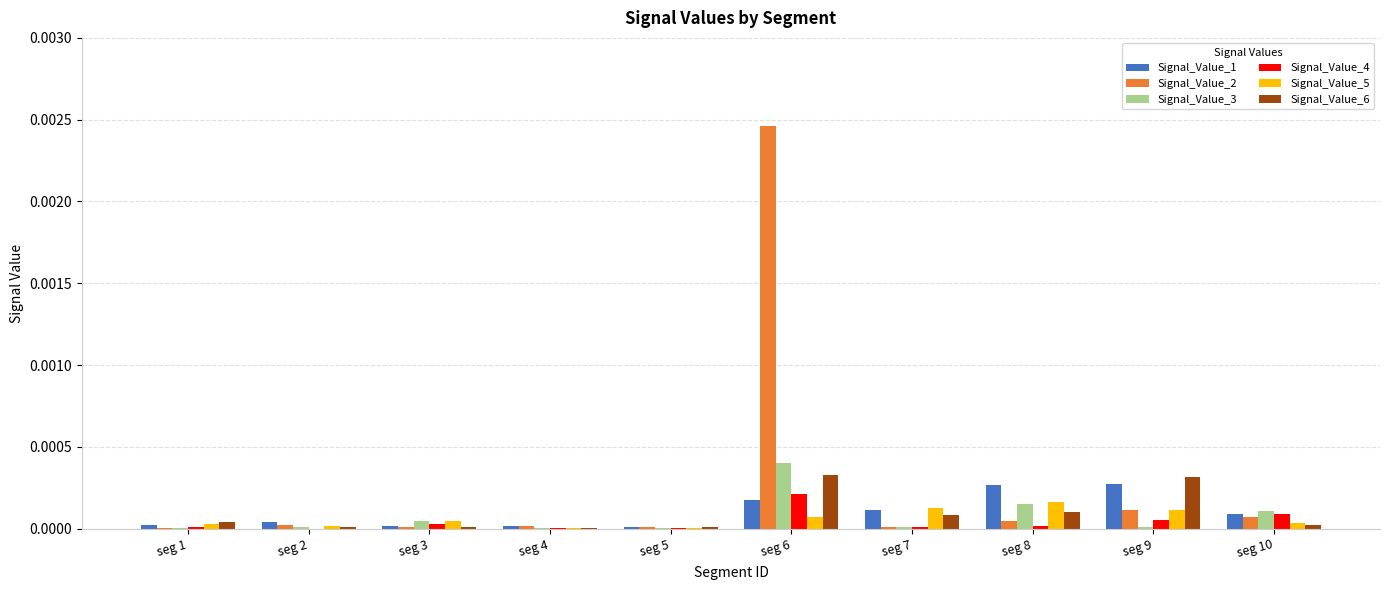

At which category is the sum across all series the highest?

seg 6